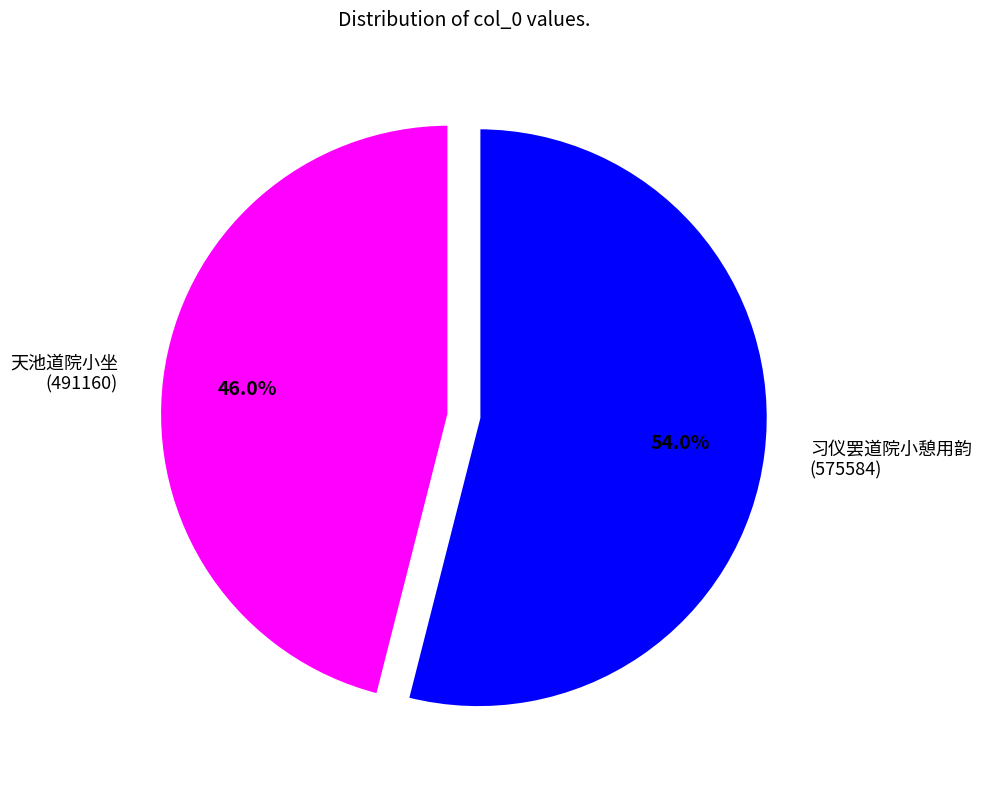

Is it true that 天池道院小坐 is 33% of the pie?

False